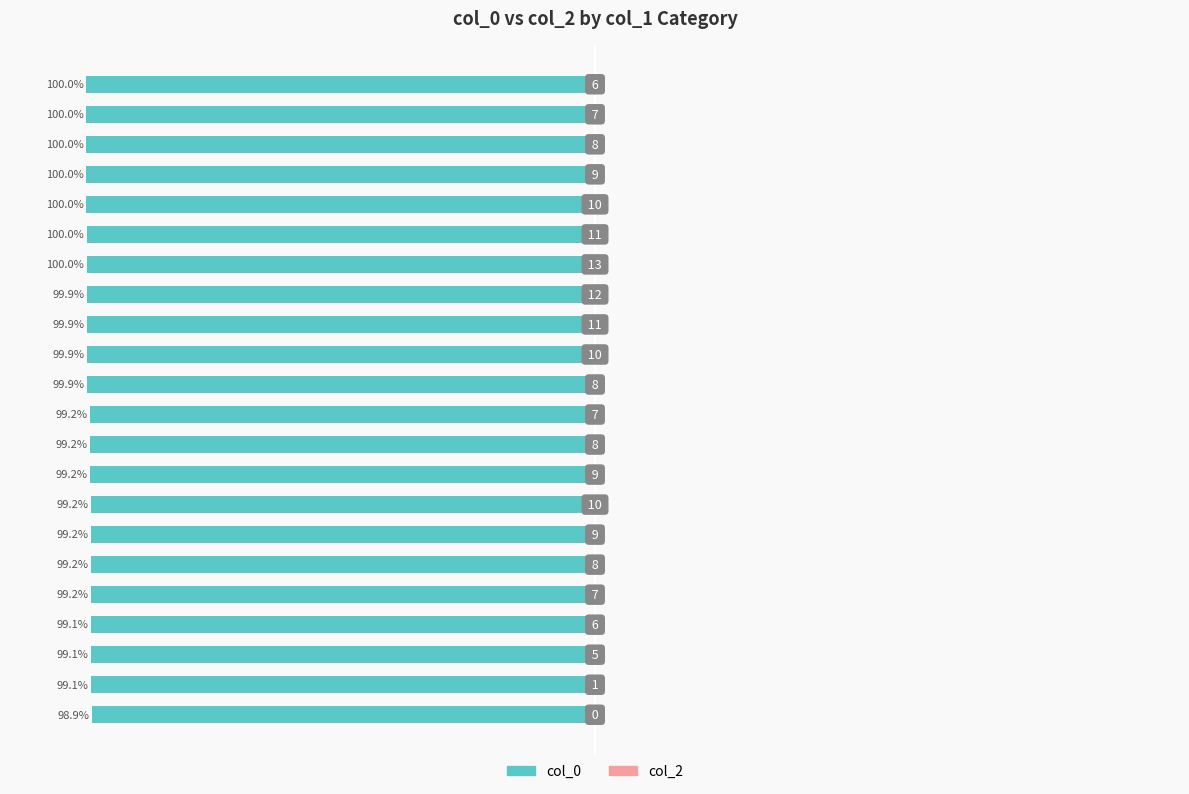

Does the chart contain any negative values?

Yes